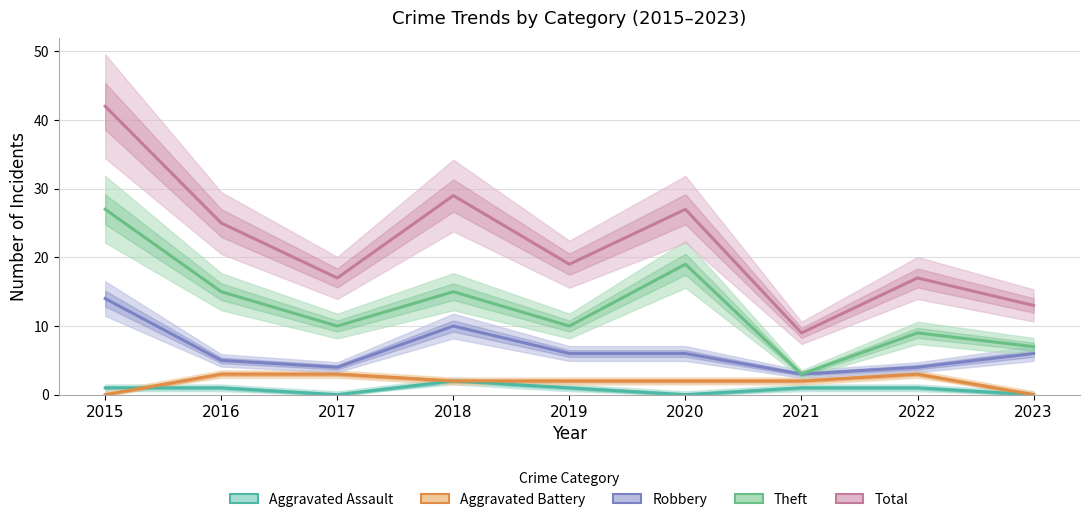

What is the difference between the highest and lowest values at 2017?

17